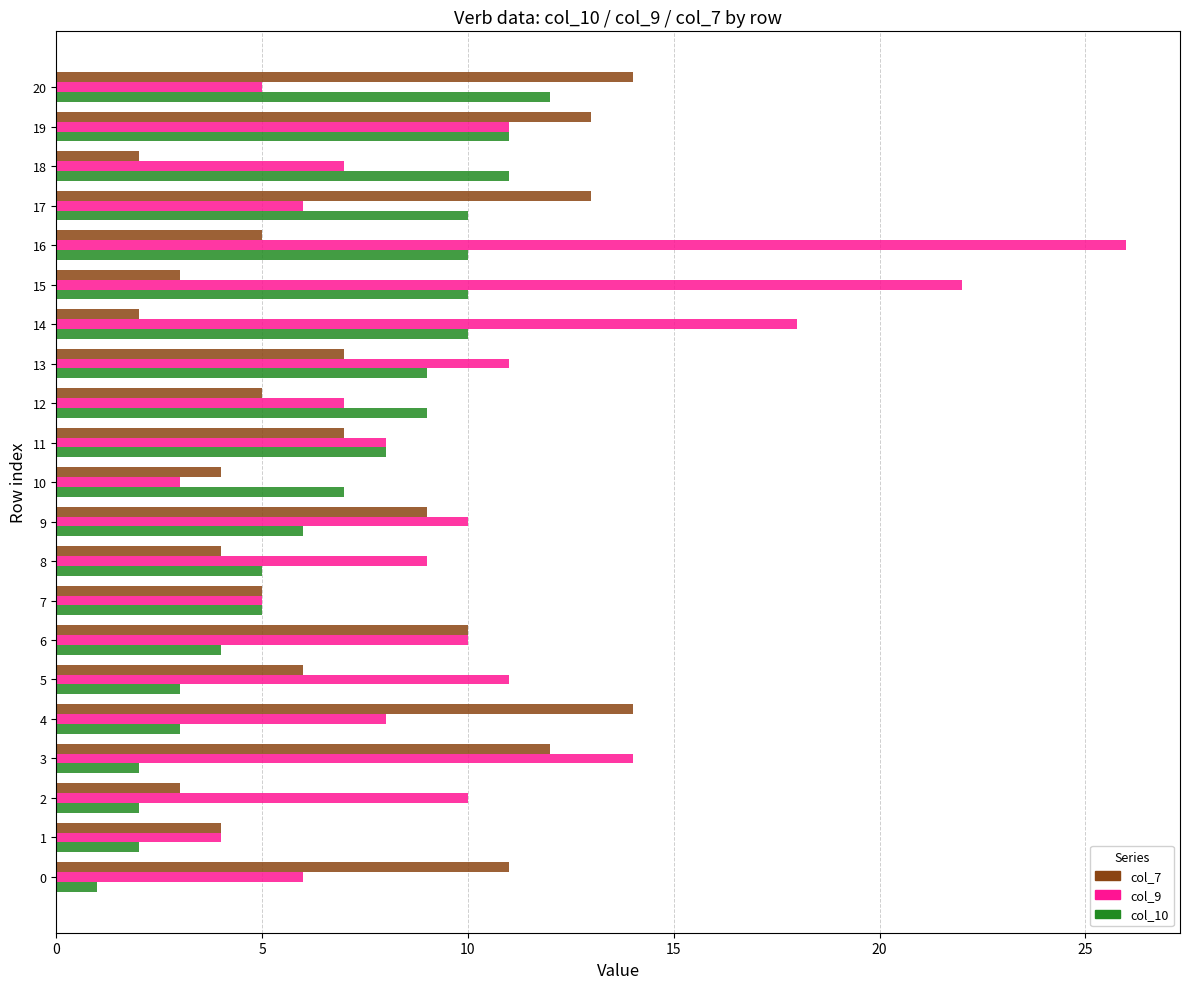

The value of col_10 at 14 is 4. True or false?

False